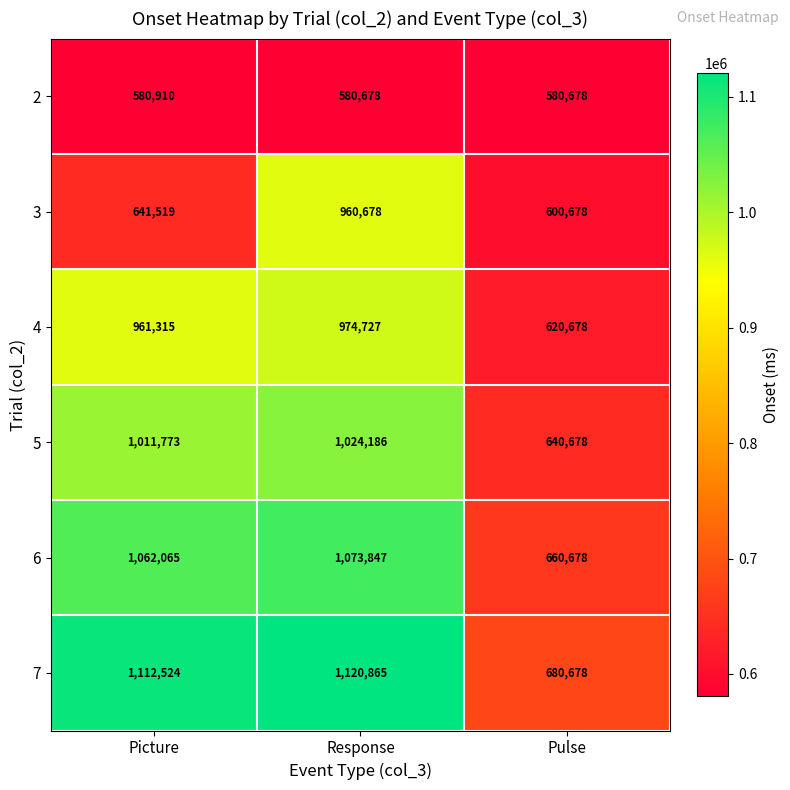

Which category has the highest value across all series?

Response